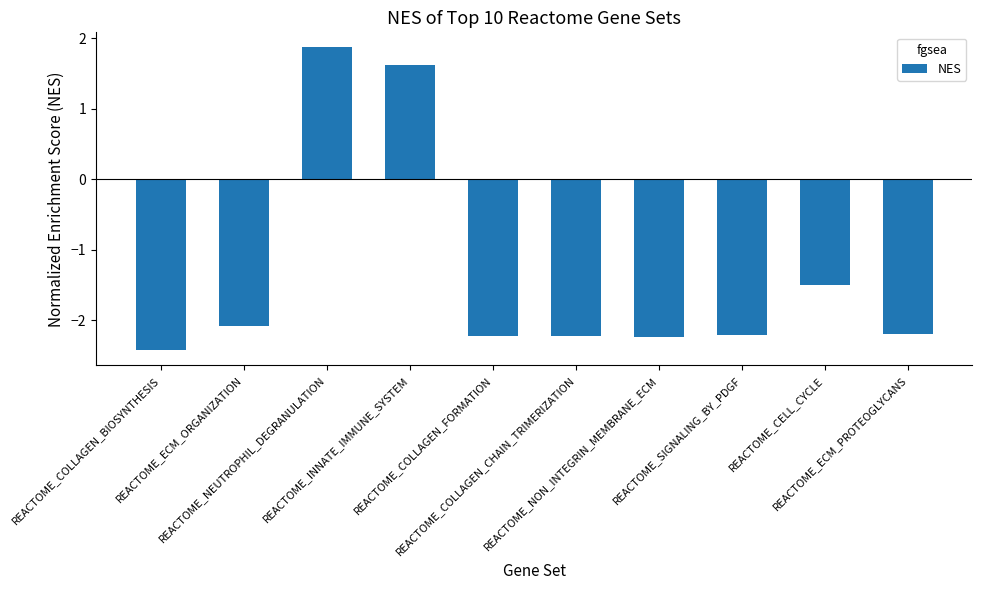

True or false: the data shows -2.5 at REACTOME_CELL_CYCLE.

False